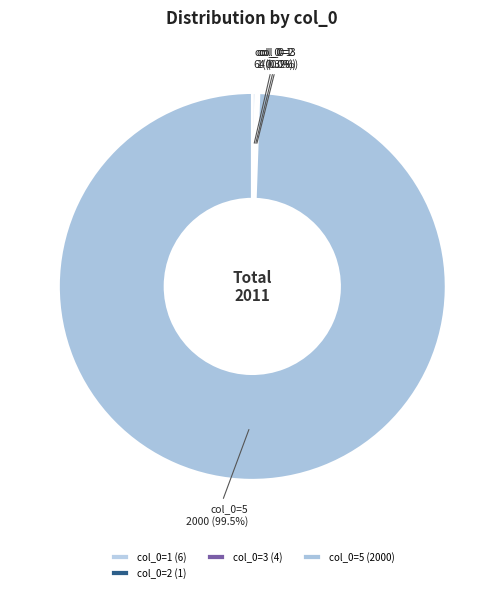

To the nearest percent, what is the difference between the largest and smallest slice percentages?

99%